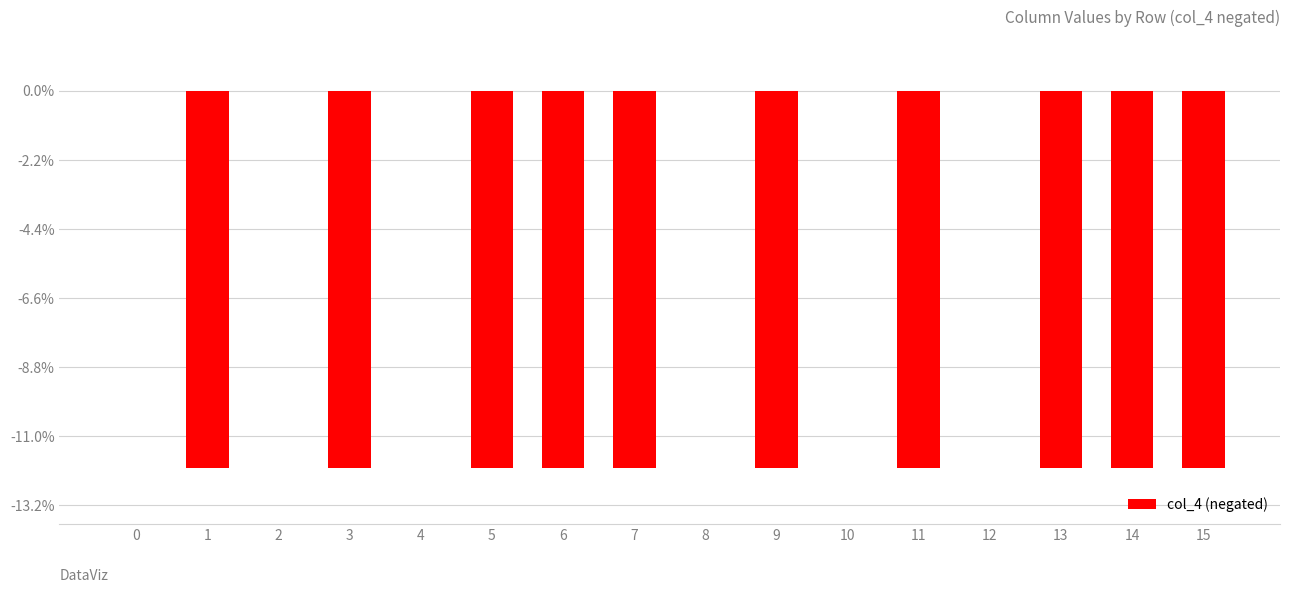

What is the sum of the values at 9 and 2?

-12